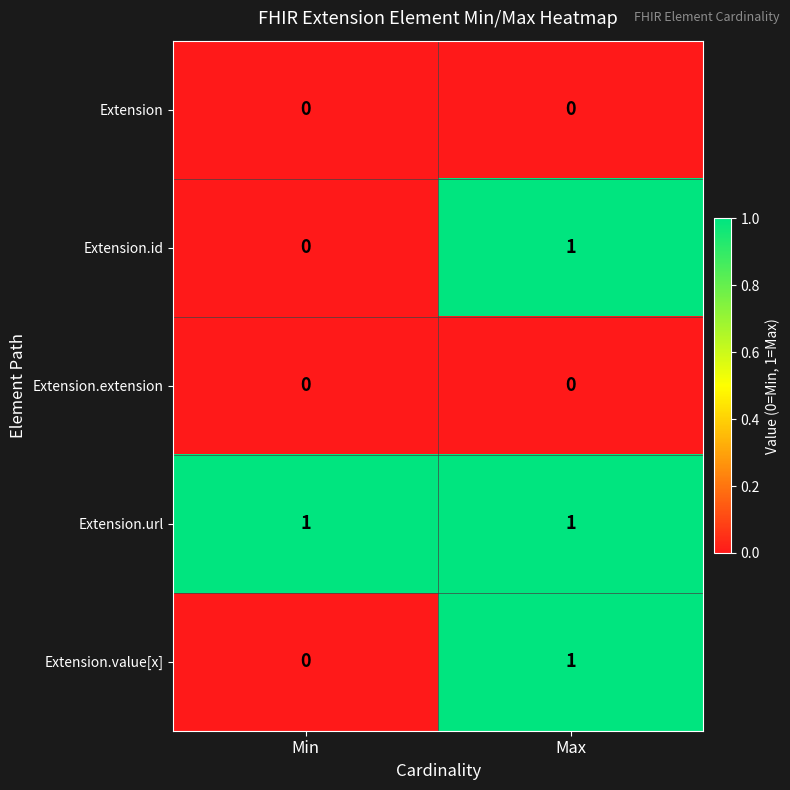

At which category is the sum across all series the highest?

Max